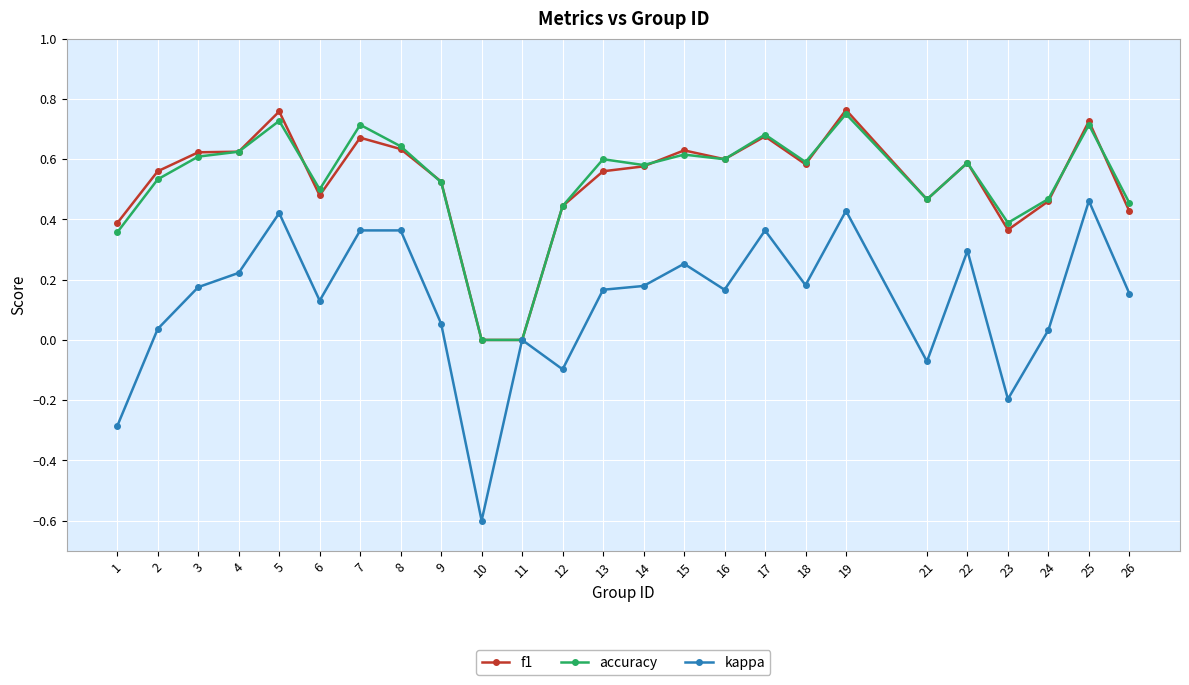

Which category has the lowest value in the kappa series?

10